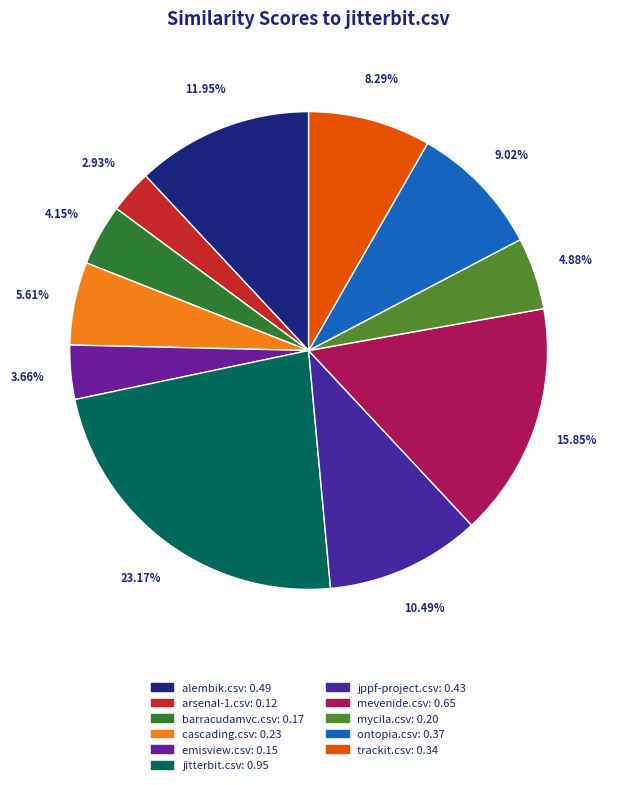

Combined, what portion of the pie is barracudamvc.csv and emisview.csv?

7.8%